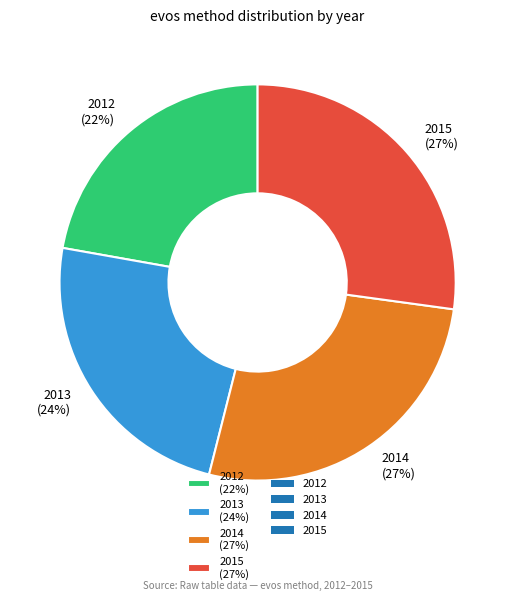

How many segments does this pie chart have?

4